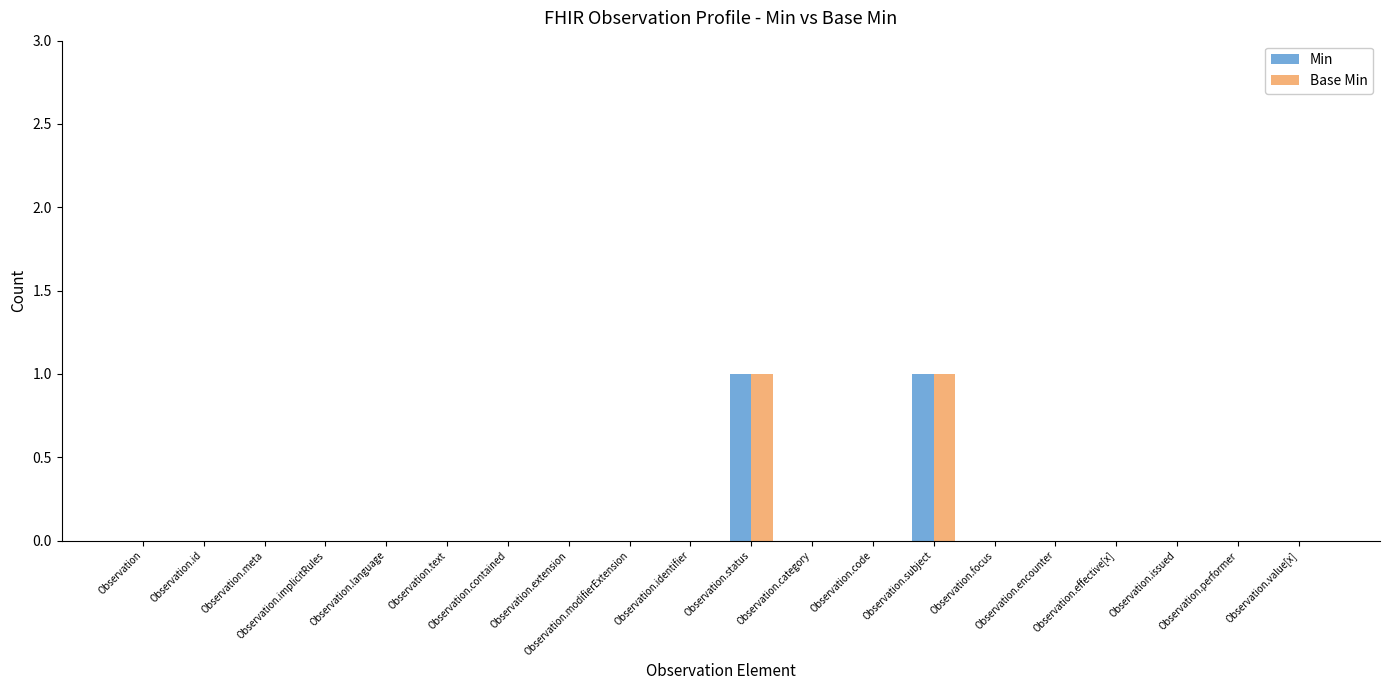

What are all the series names shown in the legend?

Min, Base Min